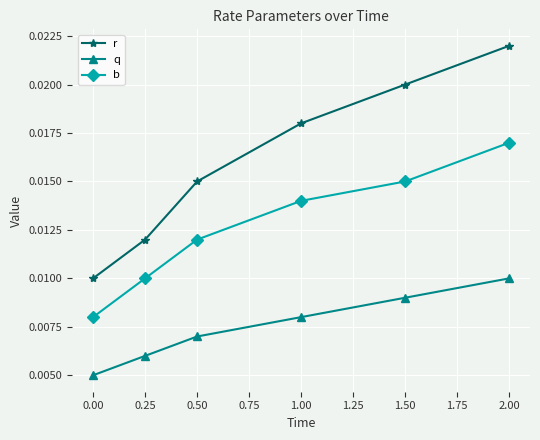

Count the number of categories in the chart.

6